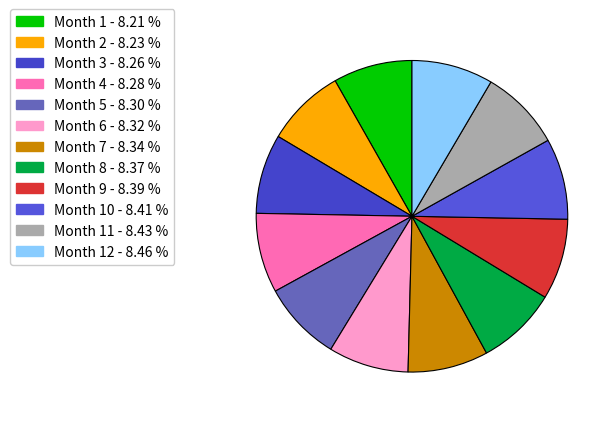

Is there a majority slice in this chart?

No